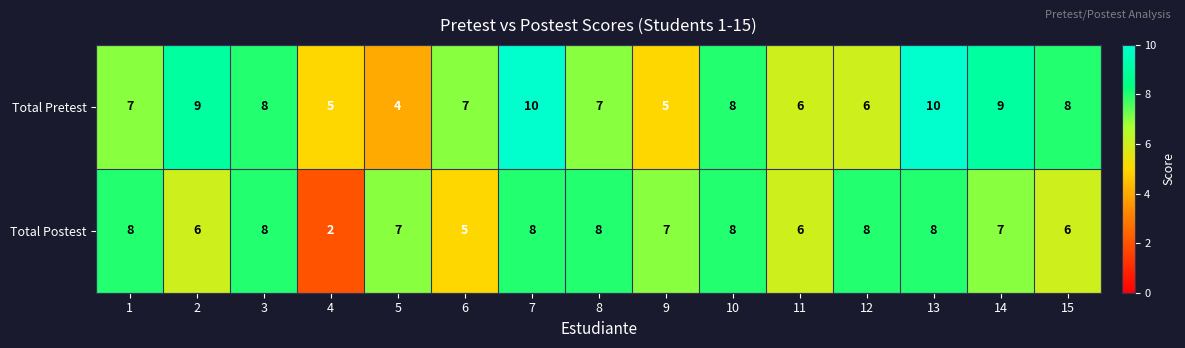

What is the total value across all series at 12?

14